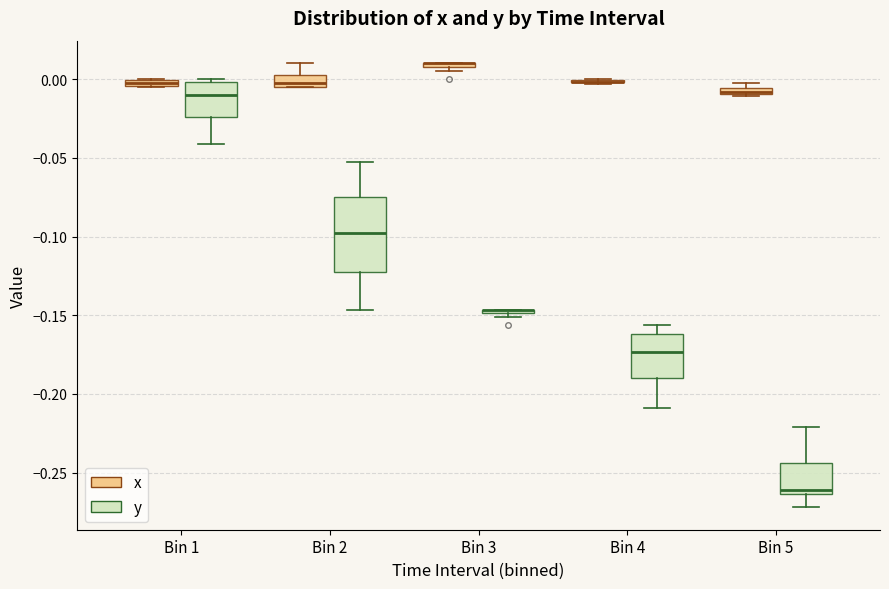

Comparing the boxes themselves (not the whiskers), which one is the tallest?

Bin 2 (y)